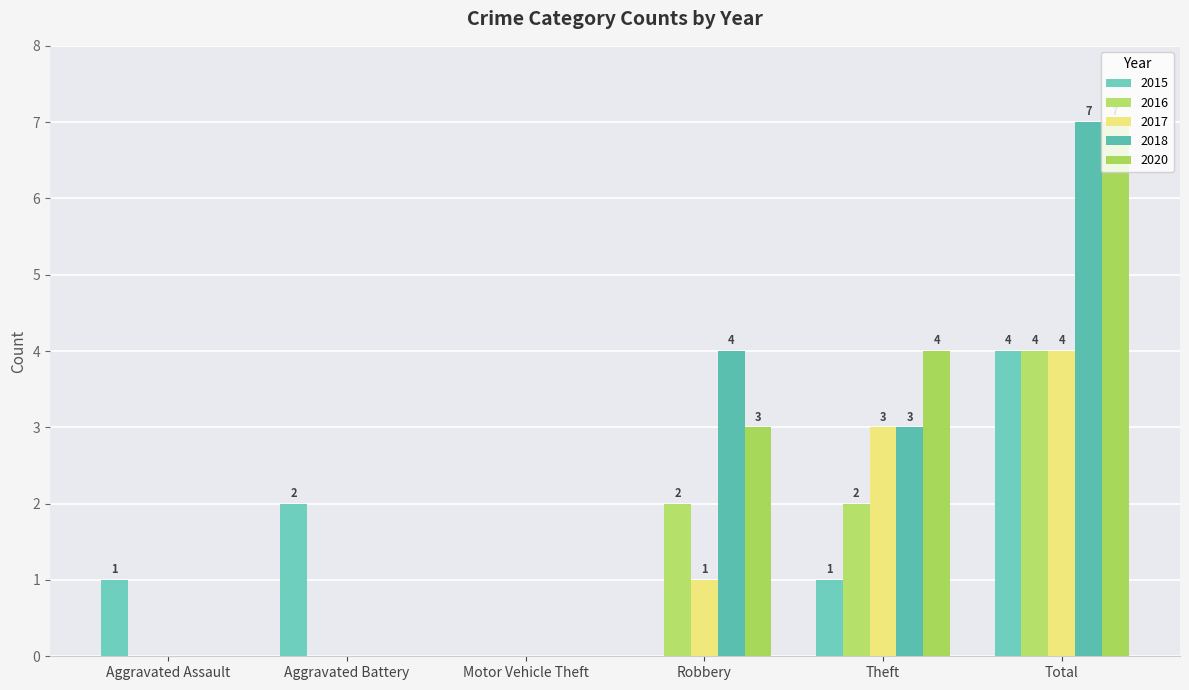

What value does the 2015 series have at Aggravated Battery?

2